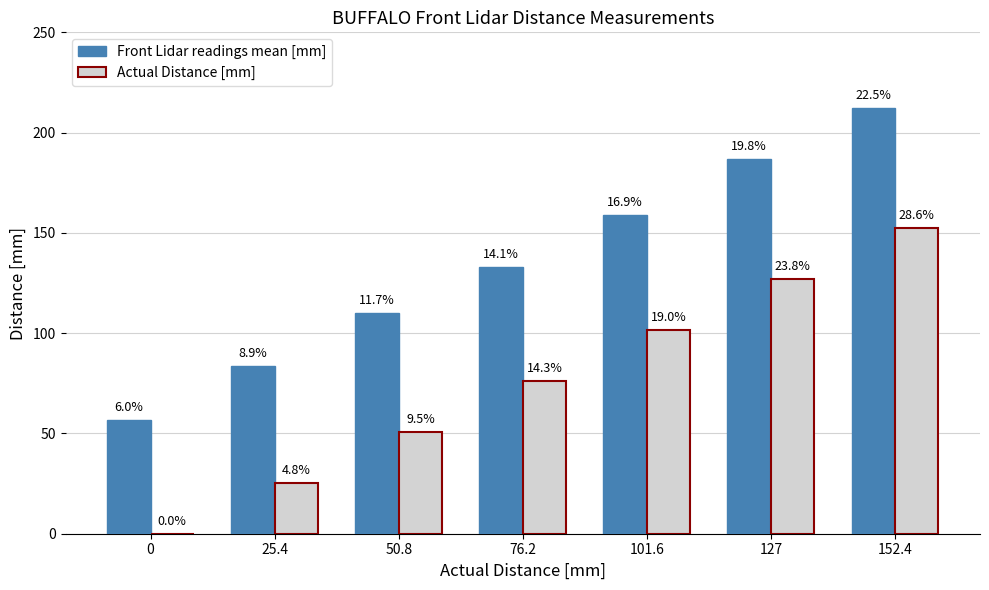

How many groups of bars are there?

7